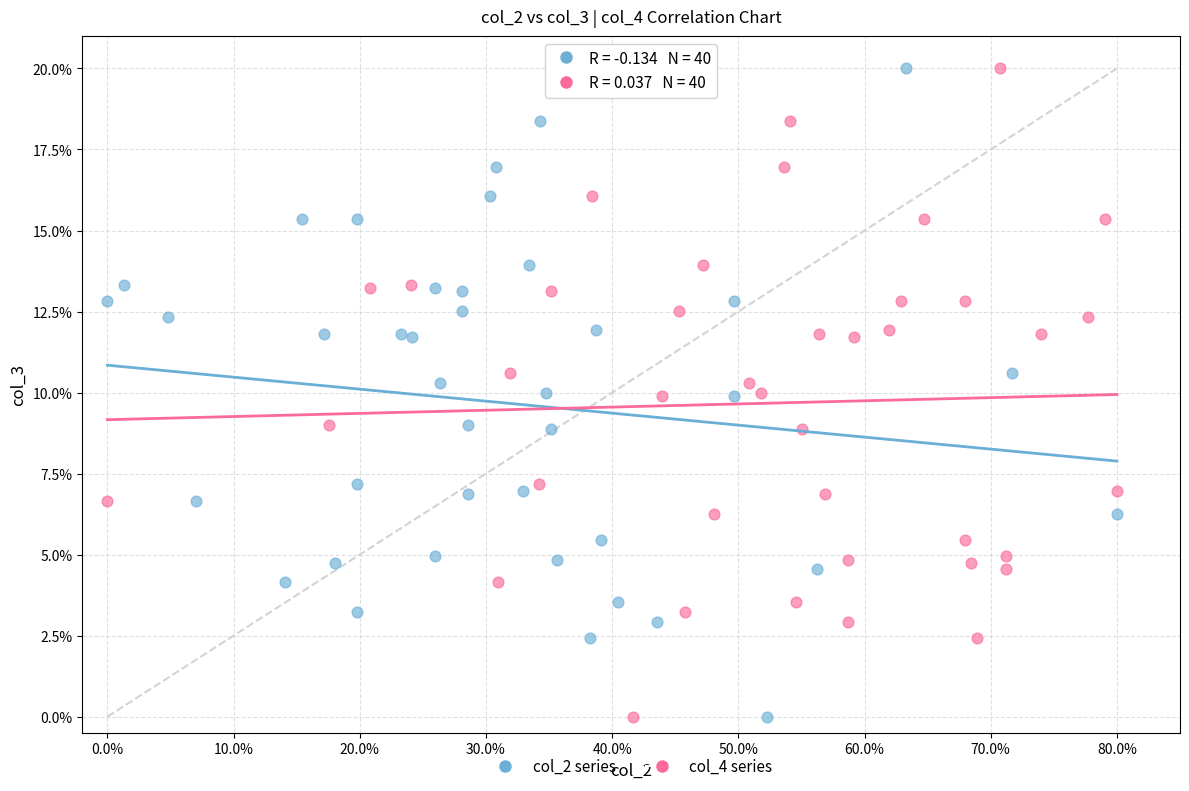

What are all the series names shown in the legend?

col_2 series, col_4 series